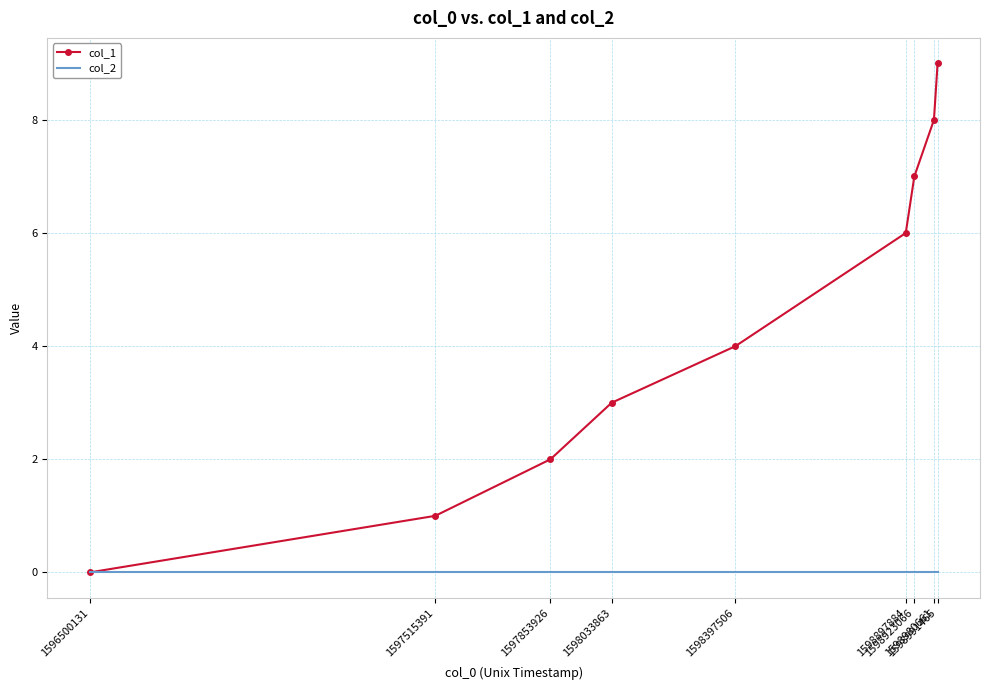

Which series has the largest range (max minus min)?

col_1